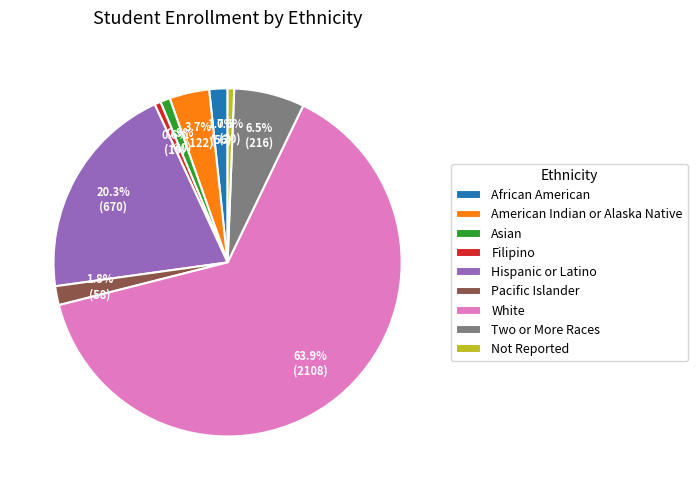

To the nearest percent, what percentage of the pie is Not Reported?

1%